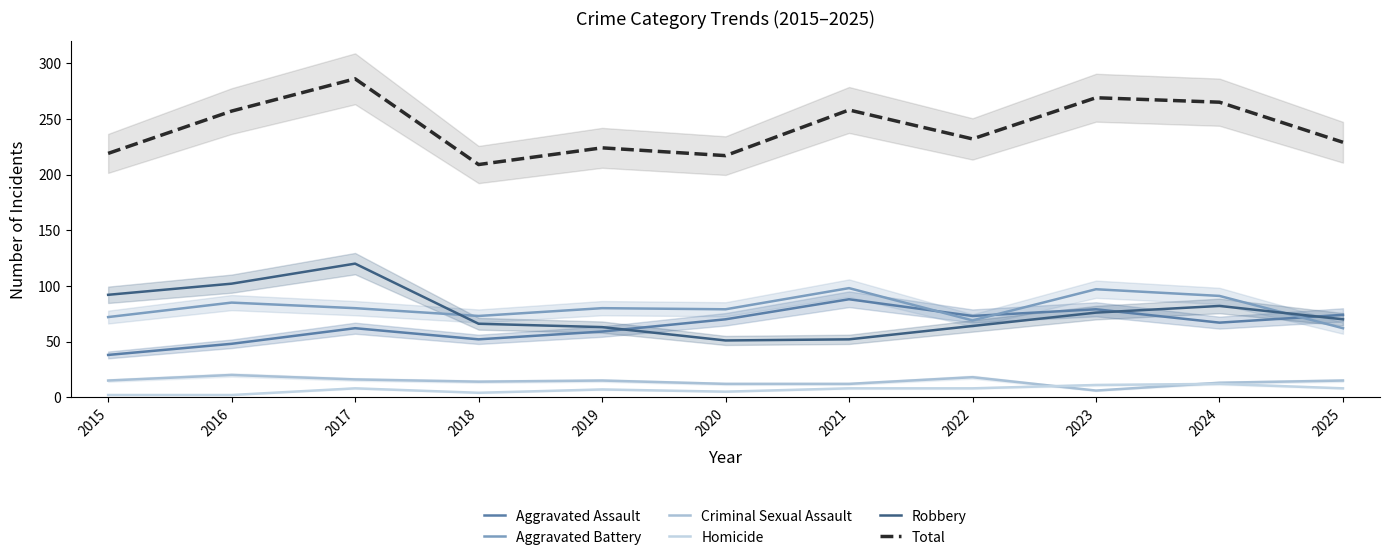

Where do Robbery and Aggravated Assault first cross each other?

2019 and 2020